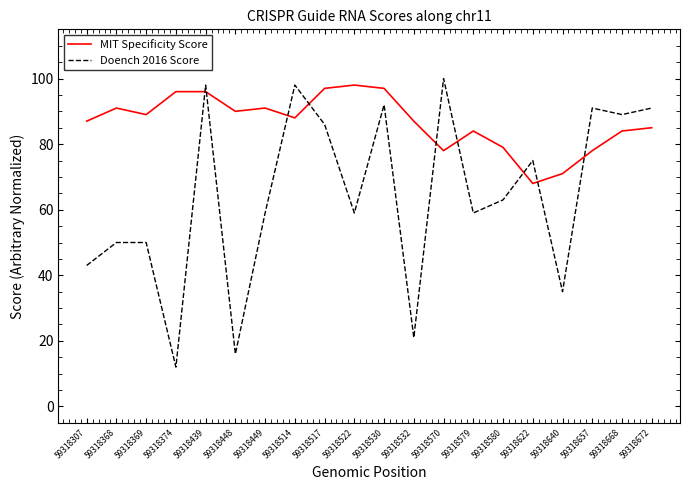

What is the difference between the MIT Specificity Score values at 59318448 and 59318672?

5